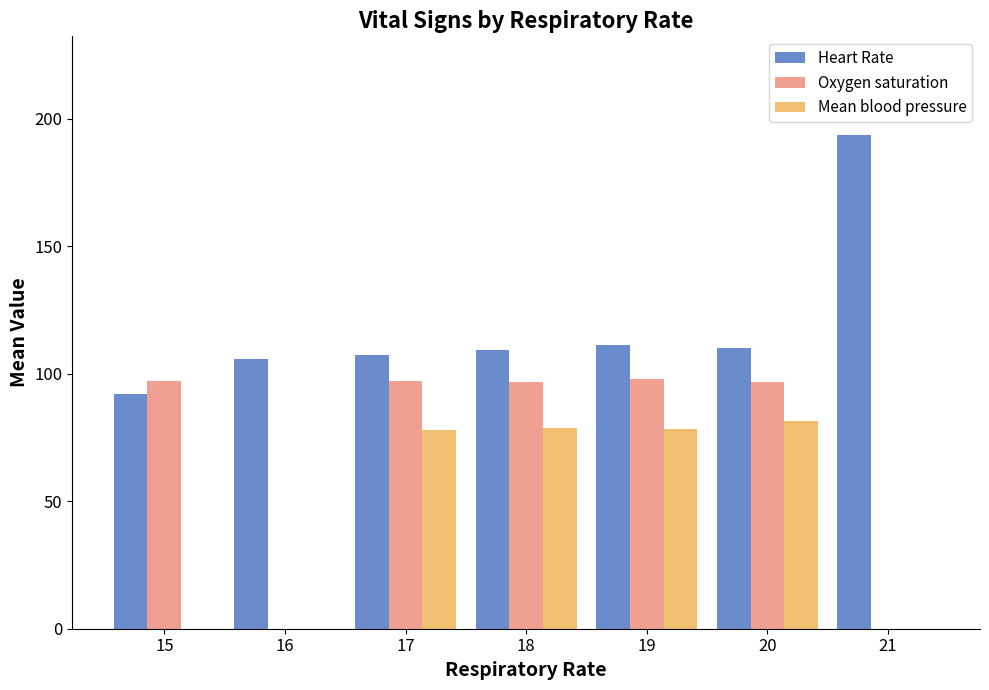

How many series are shown in this chart?

3